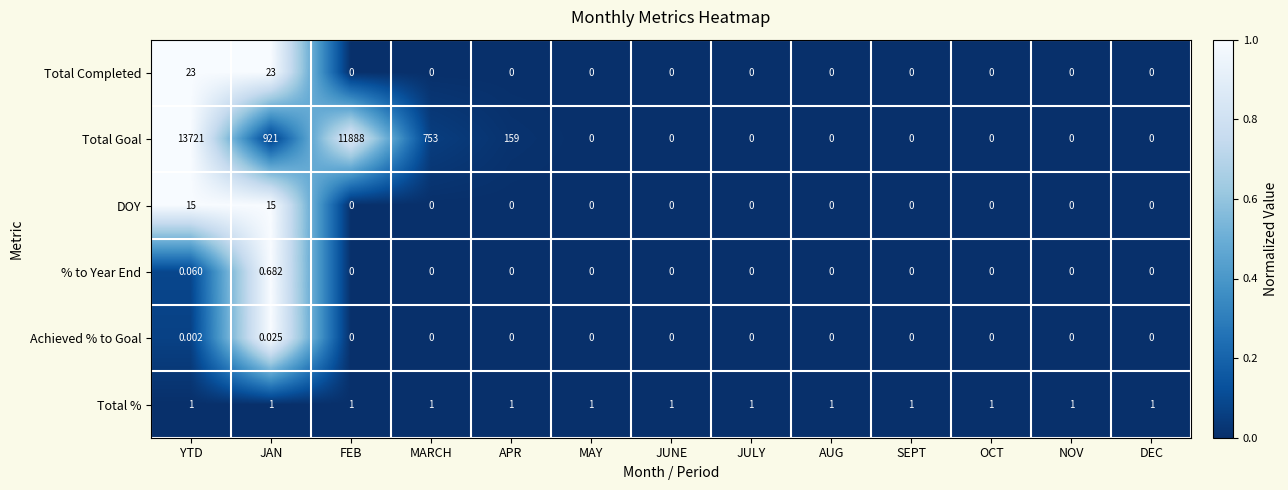

Rank the series by their maximum value, from highest to lowest.

Total Goal, Total Completed, DOY, Total %, % to Year End, Achieved % to Goal